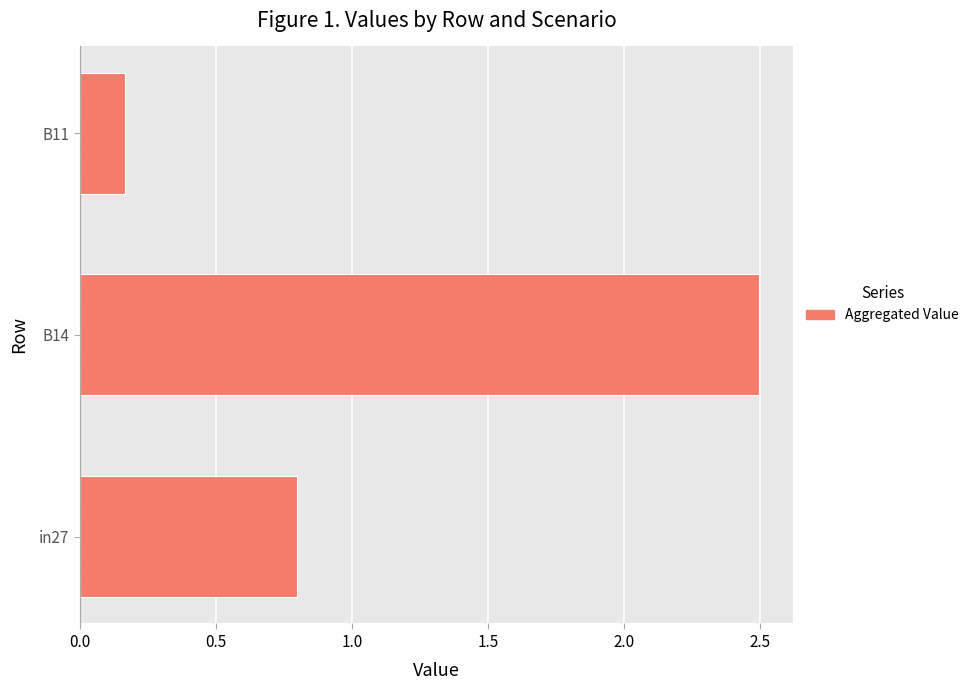

What is the sum of all values?

3.5